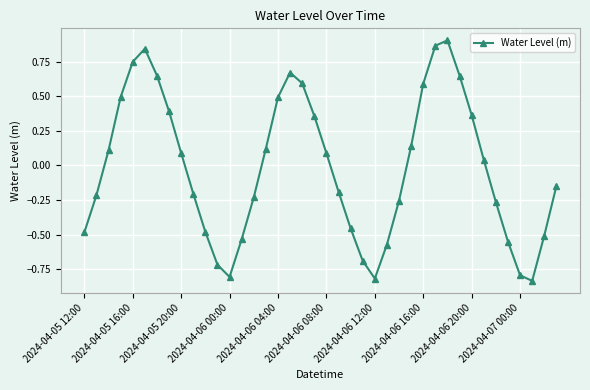

How many interior local peaks (higher than both neighbors) does the data have?

3